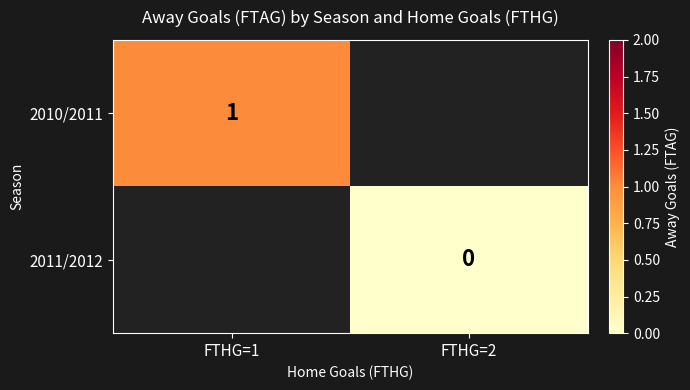

Is the value of 2010/2011 at FTHG=1 greater than the value of 2011/2012 at FTHG=2?

Yes